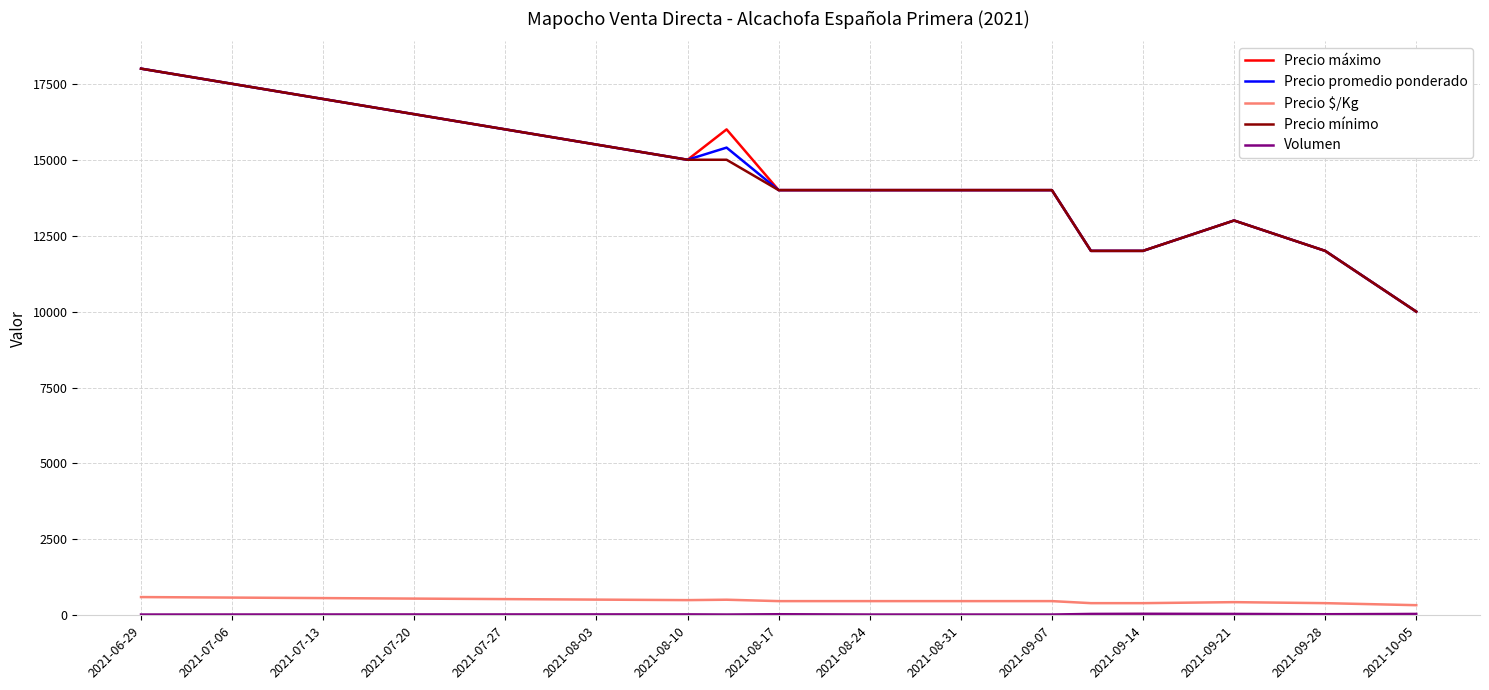

True or false: Precio $/Kg and Precio máximo cross at least once.

False